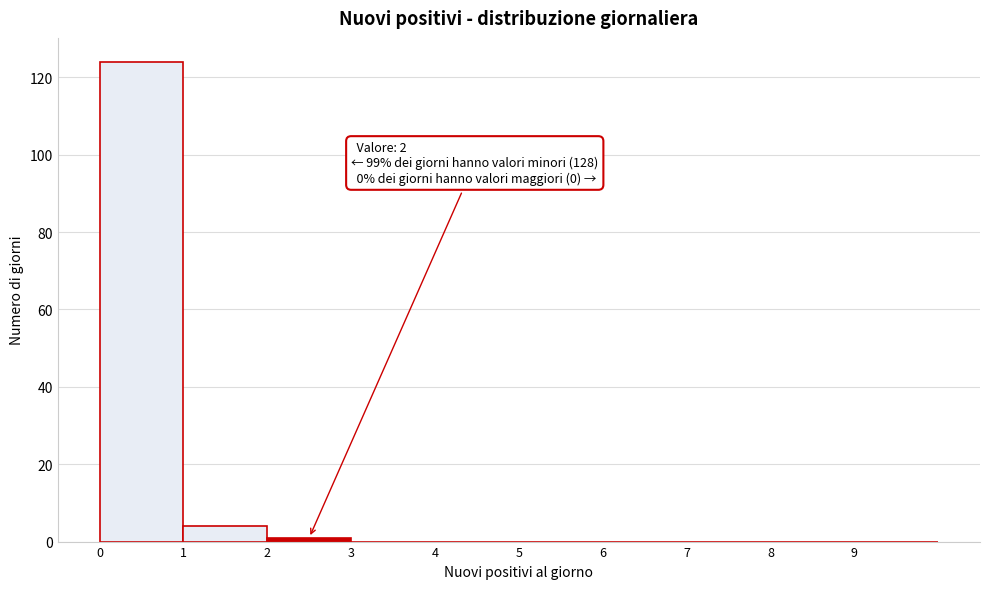

Over which range of the x-axis is the bar tallest?

0 to 1